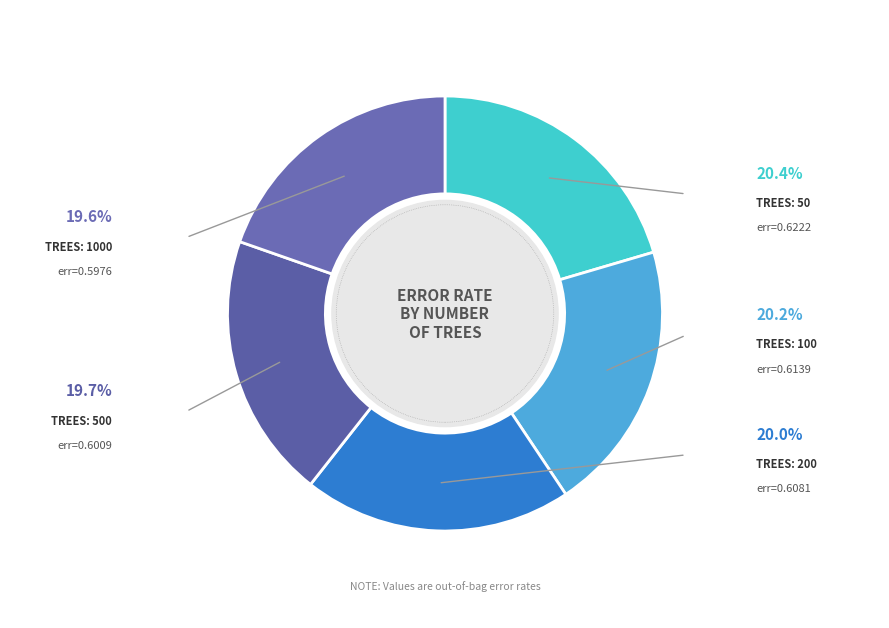

Is there any slice that represents more than half of the pie?

No